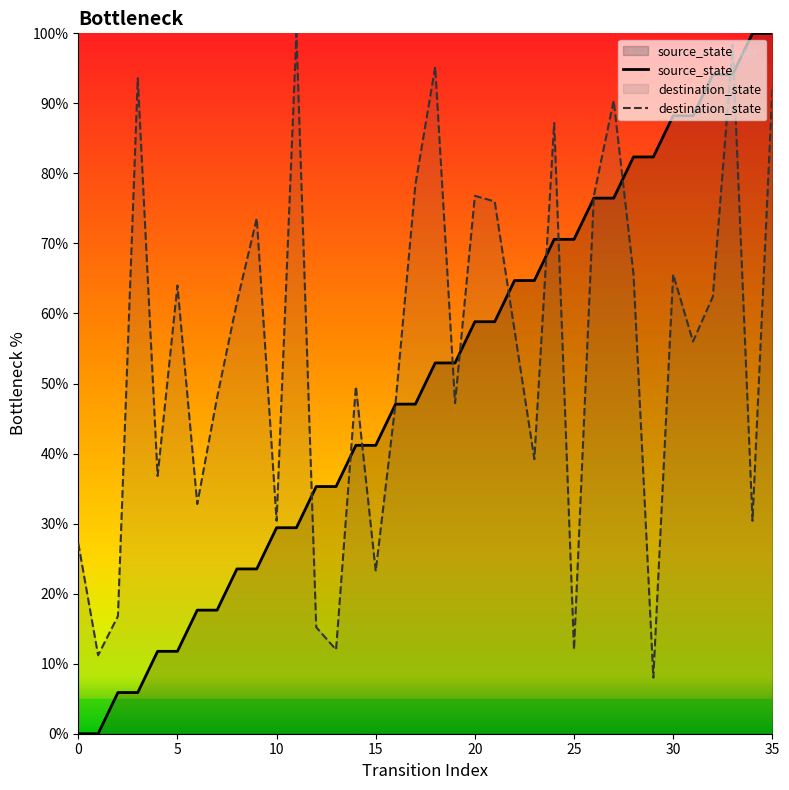

List the series in order of their peak value, highest first.

source_state, destination_state